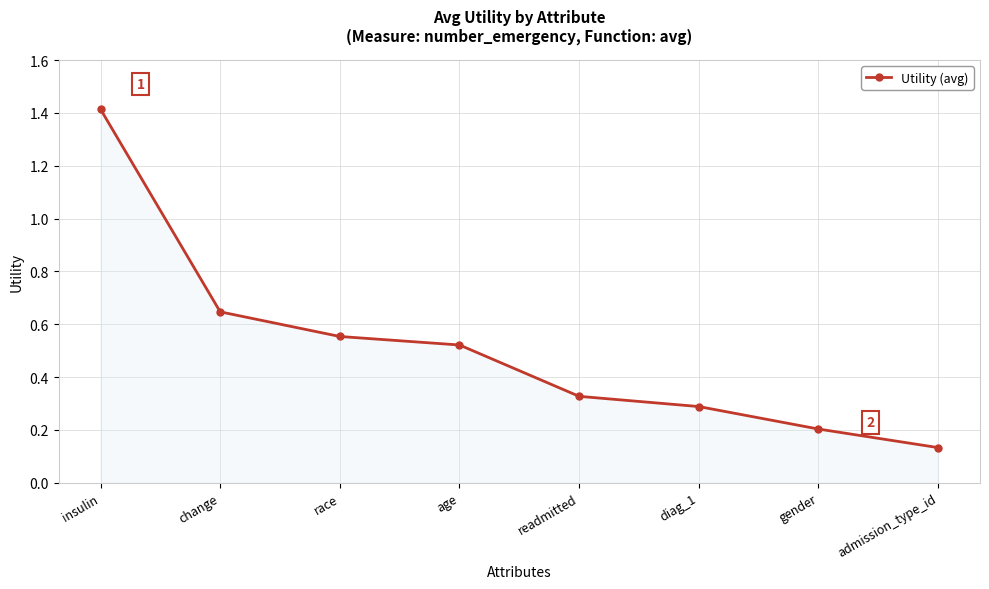

Rank the categories by value from lowest to highest.

admission_type_id, gender, diag_1, readmitted, age, race, change, insulin